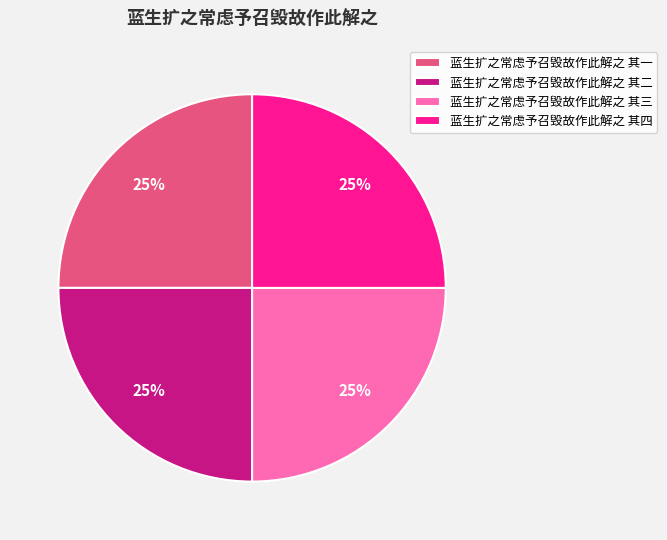

True or false: 蓝生扩之常虑予召毁故作此解之 其四 accounts for 16% of the total.

False